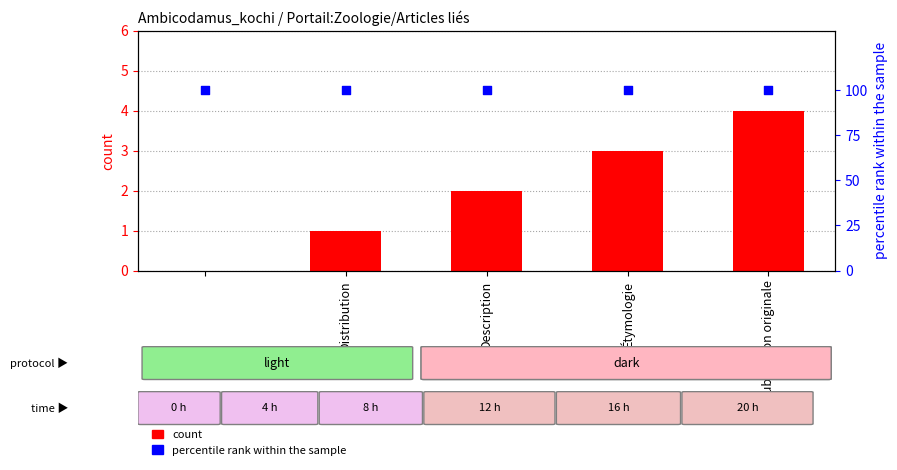

Which series has the largest total across all categories?

percentile rank within the sample